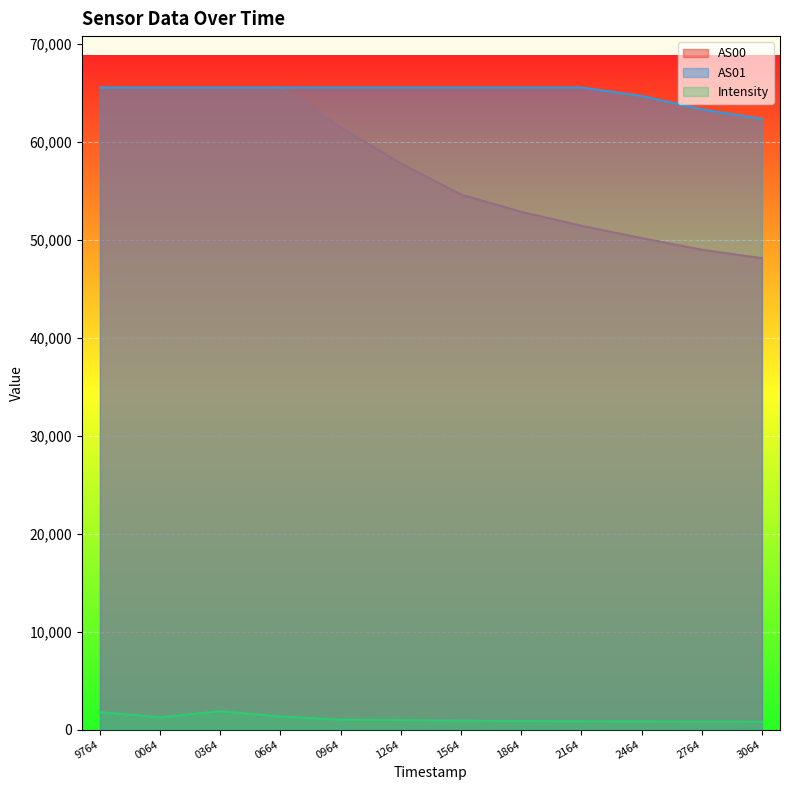

What is the difference between the AS01 values at 2464 and 2164?

865.0